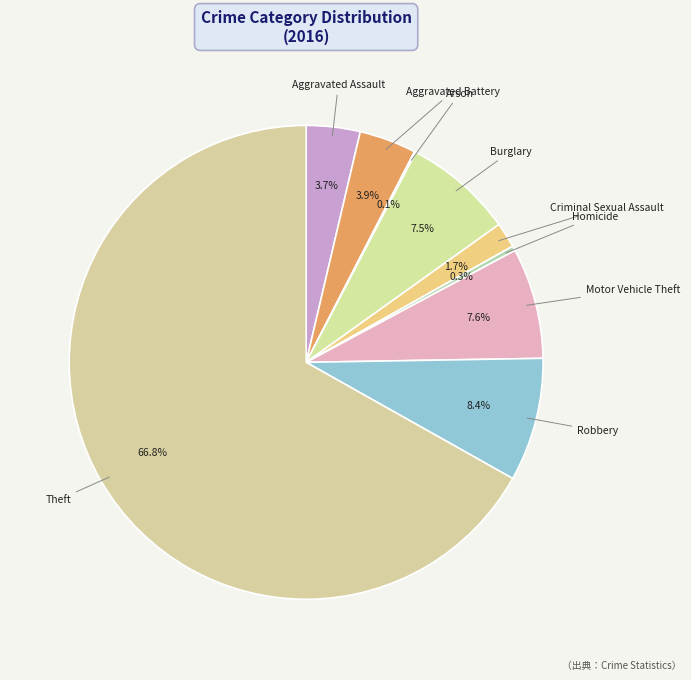

How many slices are in this pie chart?

9